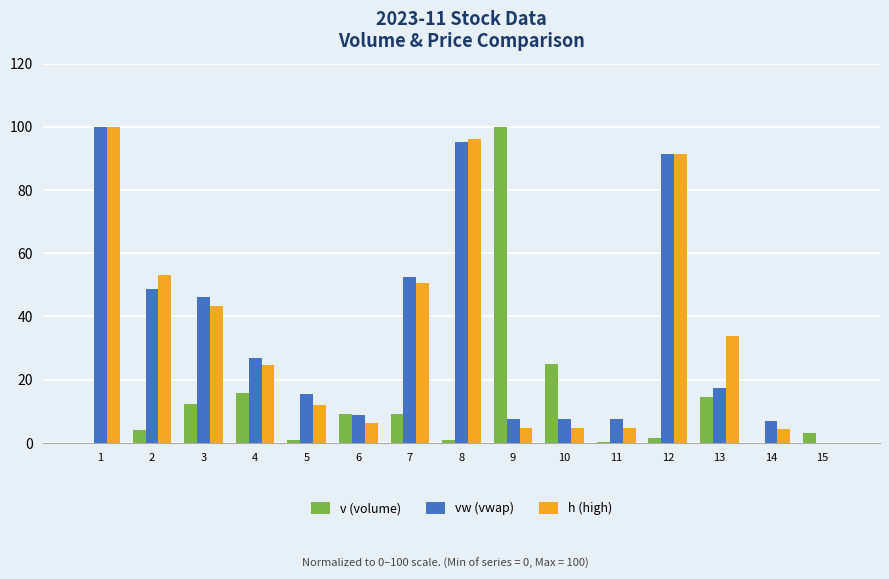

Does the chart contain stacked bars?

No